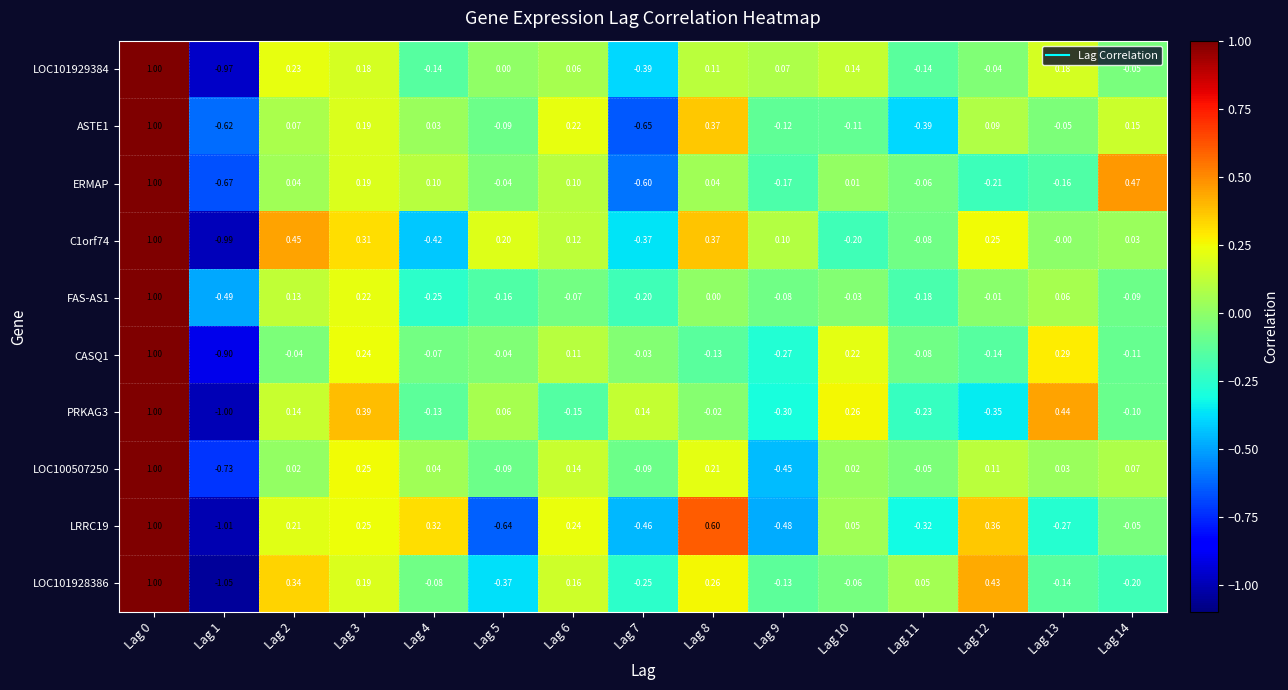

Is the value of ASTE1 at Lag 13 greater than the value of CASQ1 at Lag 12?

Yes